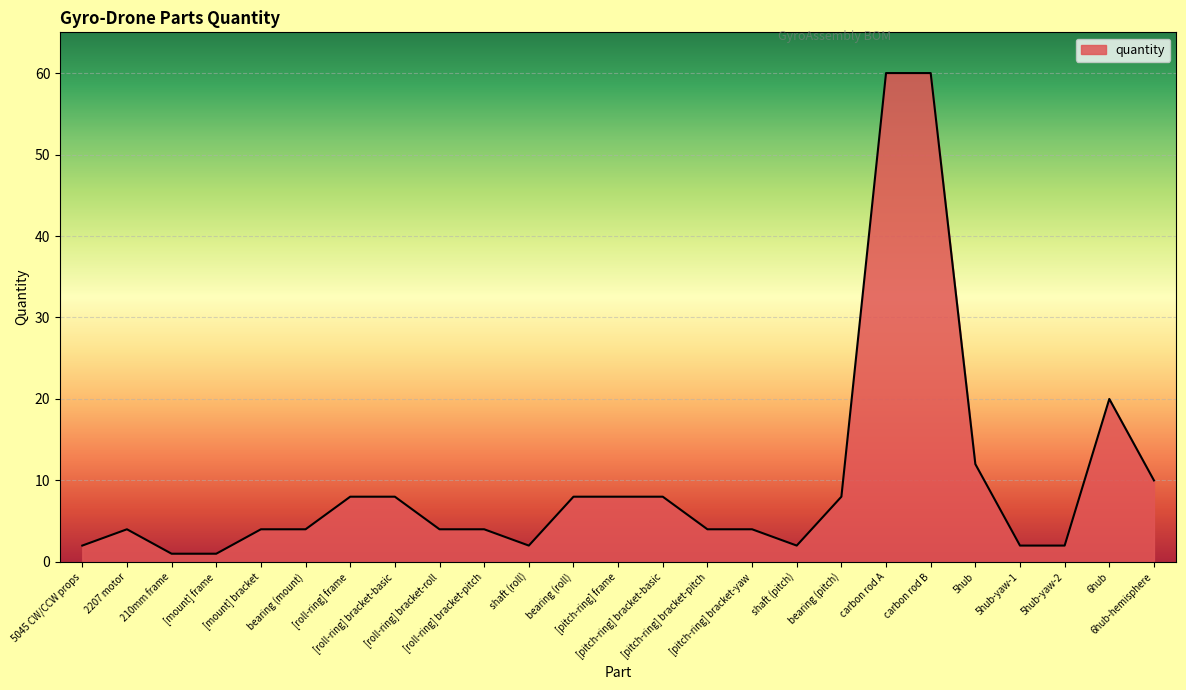

What is the difference between the maximum and minimum values?

59